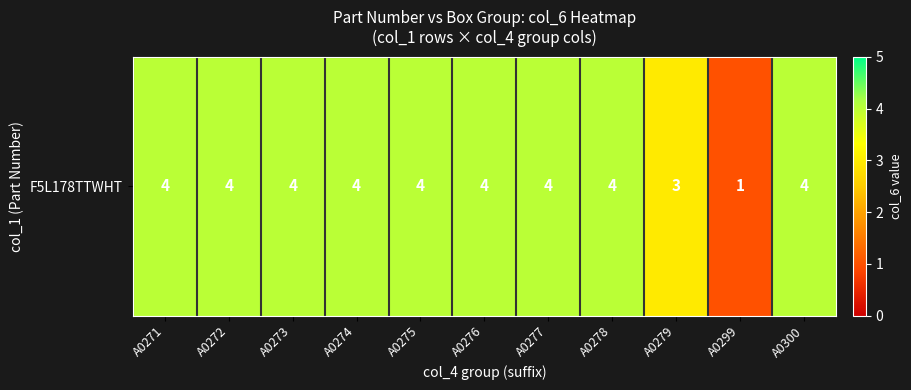

Reading left to right, transcribe all the data shown in this chart.

4	4	4	4	4	4	4	4	3	1	4